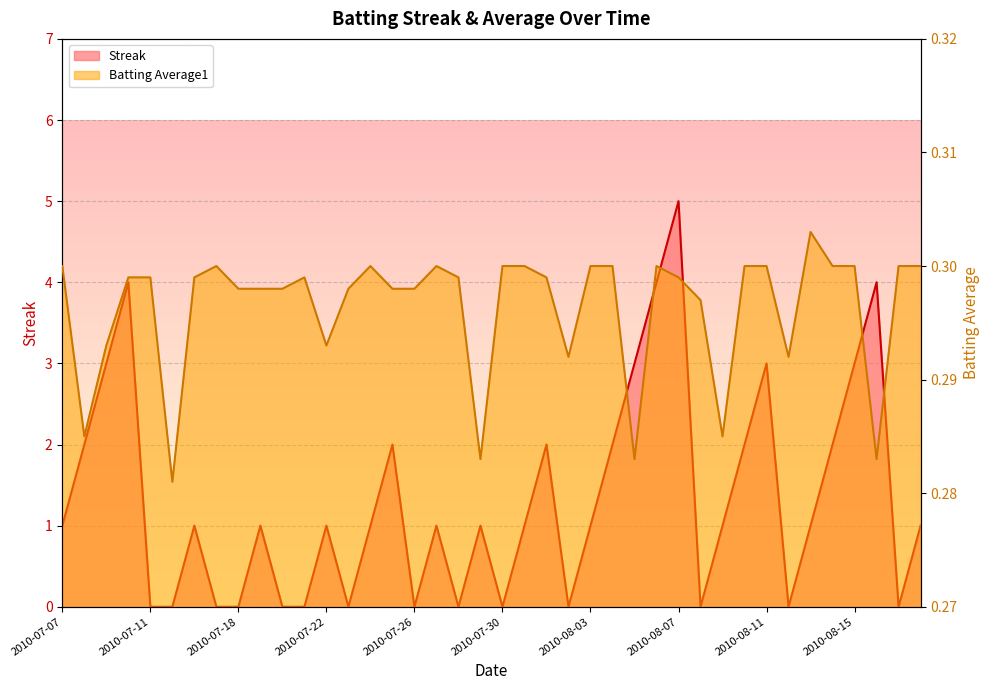

At which label is Streak closest to 2?

2010-07-08